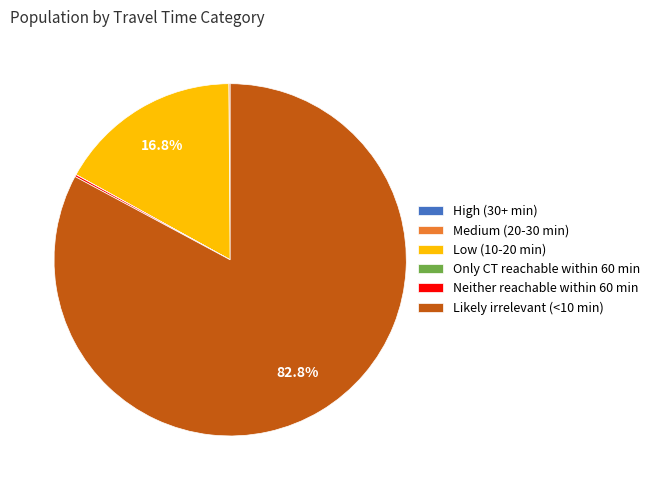

Combined, what portion of the pie is Likely irrelevant (<10 min) and Low (10-20 min)?

99.7%